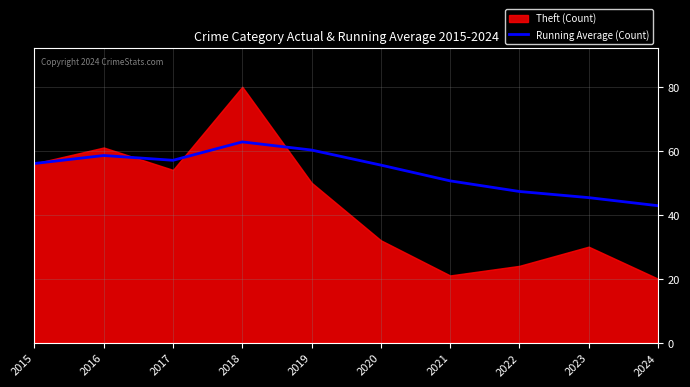

Is it true that Running Average (Count) equals 43.6 at 2018?

False